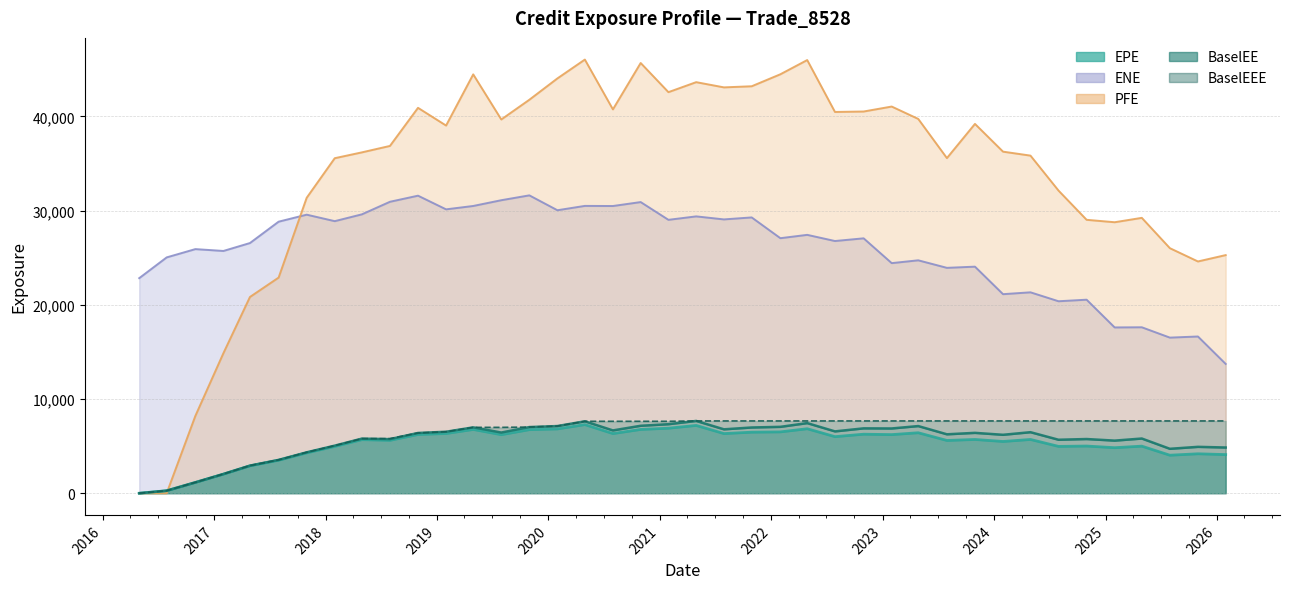

Rank the categories by BaselEE value from highest to lowest.

2021-04-30, 2020-04-30, 2022-04-29, 2021-01-29, 2020-10-30, 2020-01-31, 2023-04-28, 2022-01-31, 2019-10-31, 2019-04-30, 2021-10-29, 2022-10-31, 2023-01-31, 2021-07-30, 2020-07-31, 2022-07-29, 2019-01-31, 2024-04-30, 2019-07-31, 2023-10-31, 2018-10-31, 2023-07-31, 2024-01-31, 2025-04-30, 2018-04-30, 2024-10-31, 2018-07-31, 2024-07-31, 2025-01-31, 2018-01-31, 2025-10-31, 2026-01-30, 2025-07-31, 2017-10-31, 2017-07-31, 2017-04-28, 2017-01-31, 2016-10-31, 2016-07-29, 2016-04-30